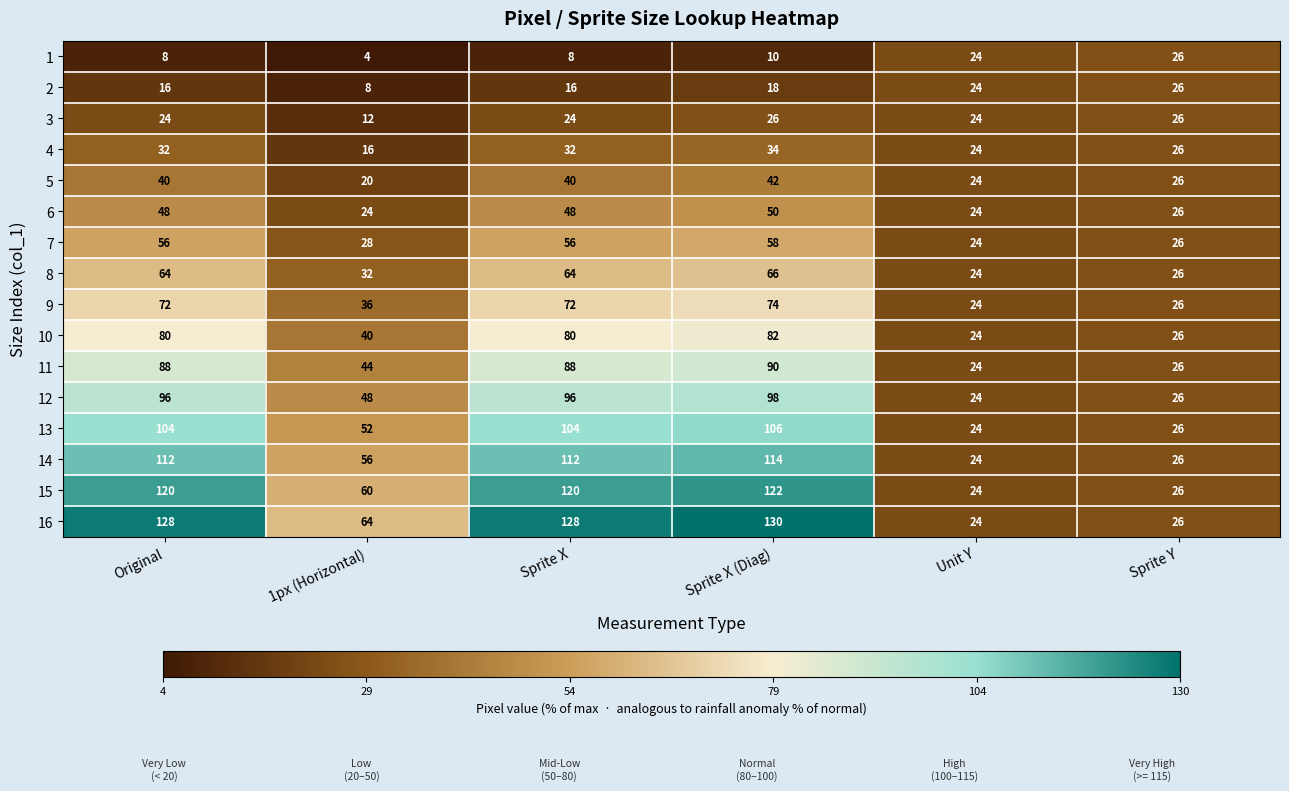

What is the sum of the 9 values at 1px (Horizontal) and Sprite X?

108